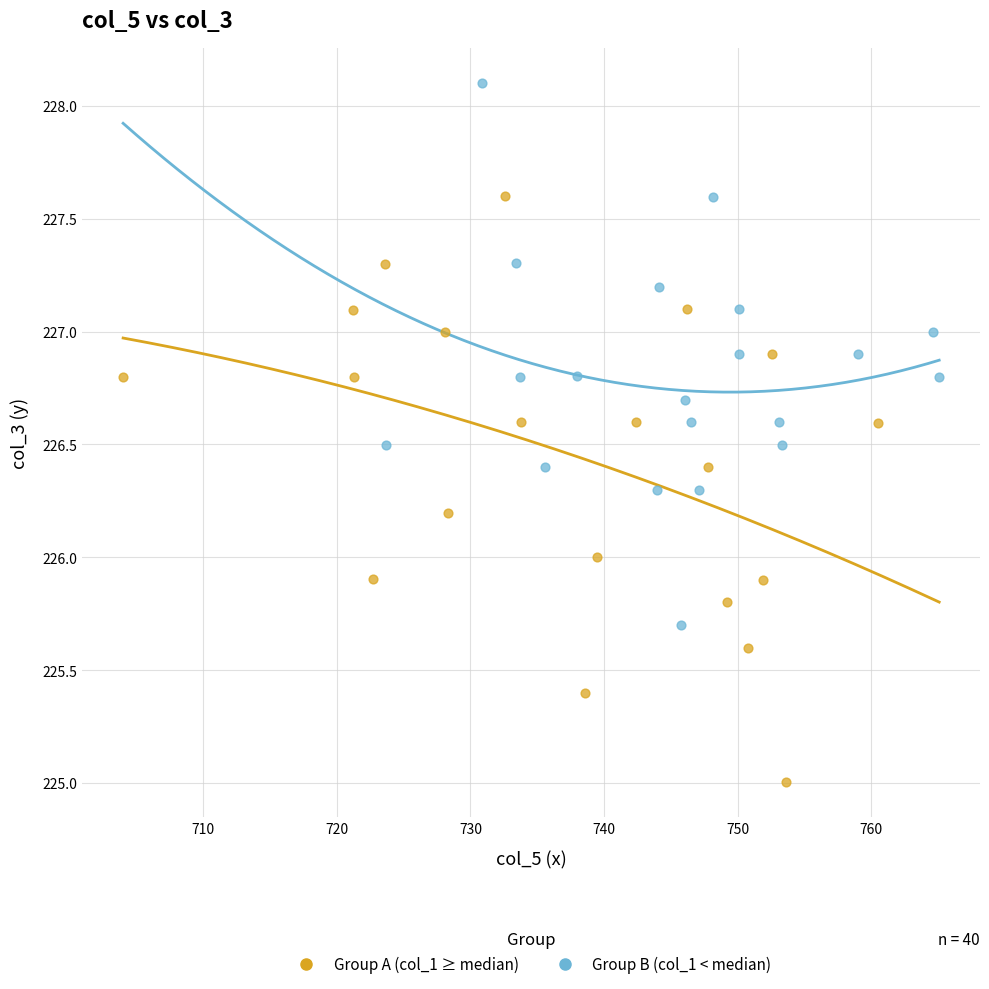

Which series has the widest spread of Y values?

Group A (col_1 ≥ median)